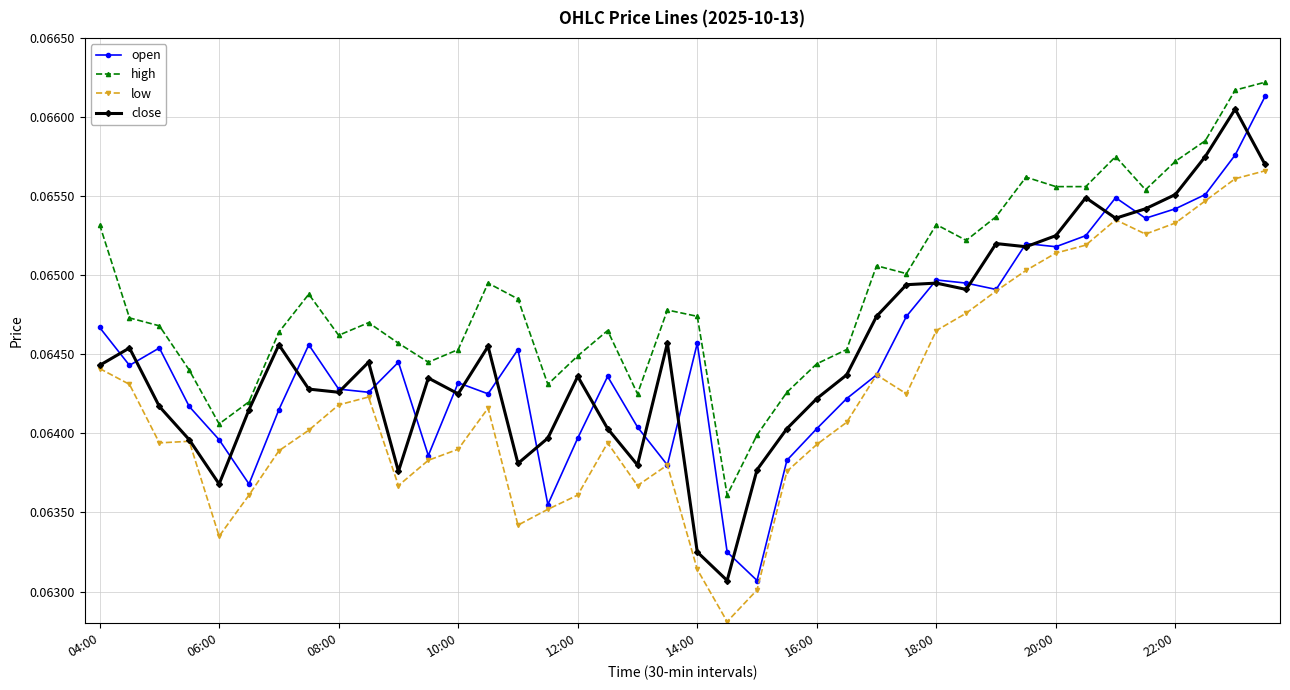

List the series in order of their peak value, lowest first.

low, close, open, high